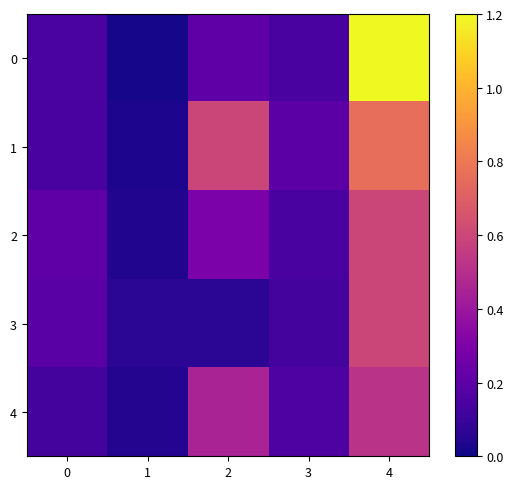

Between 3 and 4, which is larger?

4